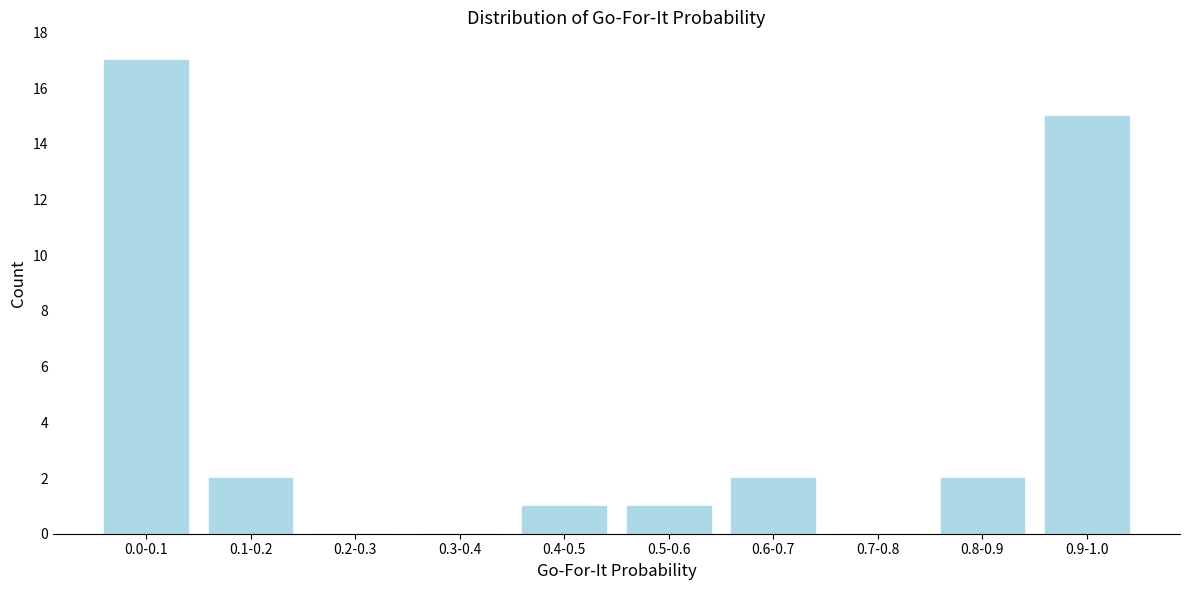

Reading left to right, transcribe all the data shown in this chart.

0.0-0.1=17	0.1-0.2=2	0.2-0.3=0	0.3-0.4=0	0.4-0.5=1	0.5-0.6=1	0.6-0.7=2	0.7-0.8=0	0.8-0.9=2	0.9-1.0=15